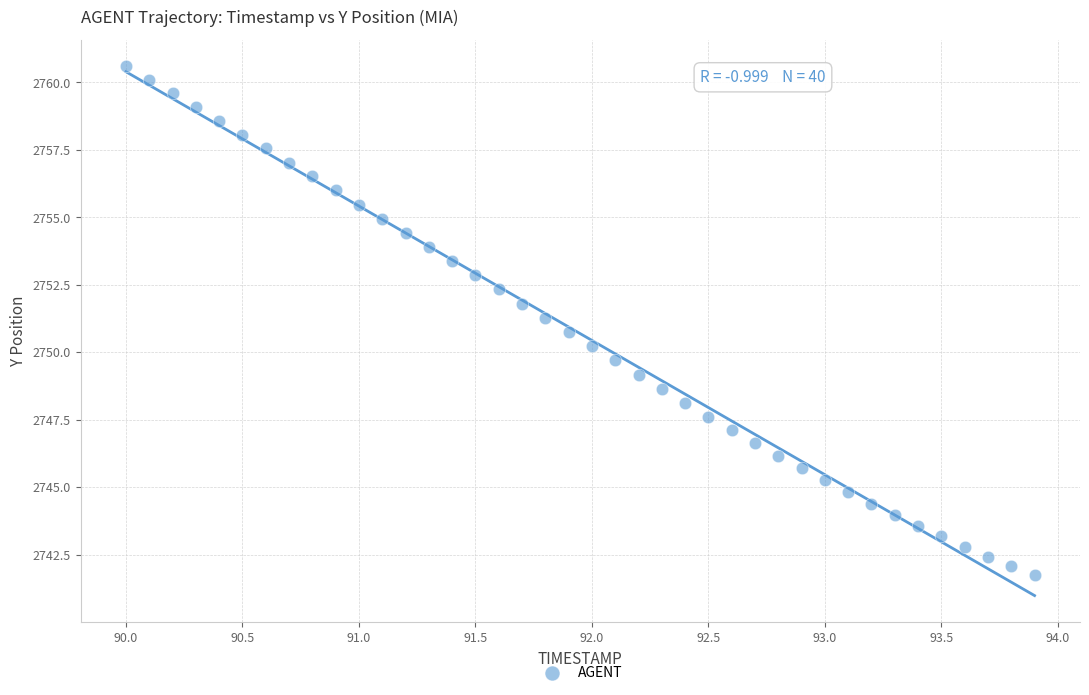

What is the range of X values (max minus min)?

3.9